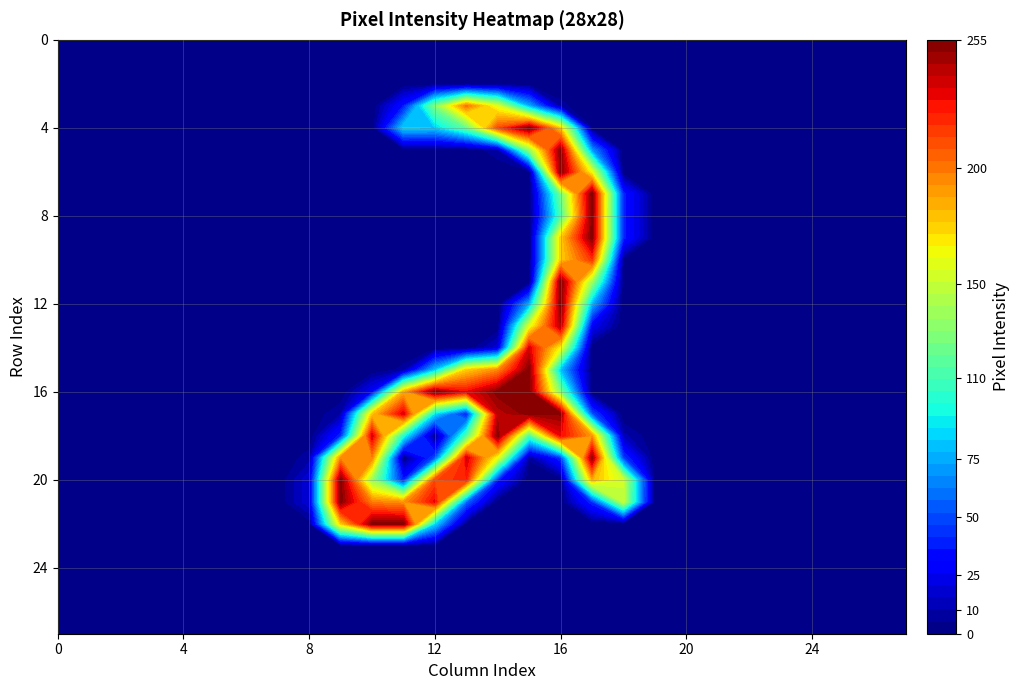

Reading right to left, extract all data points from this chart.

row_0: 27=0	26=0	25=0	24=0	23=0	22=0	21=0	20=0	19=0	18=0	17=0	16=0	15=0	14=0	13=0	12=0	11=0	10=0	9=0	8=0	7=0	6=0	5=0	4=0	3=0	2=0	1=0	0=0
row_1: 27=0	26=0	25=0	24=0	23=0	22=0	21=0	20=0	19=0	18=0	17=0	16=0	15=0	14=0	13=0	12=0	11=0	10=0	9=0	8=0	7=0	6=0	5=0	4=0	3=0	2=0	1=0	0=0
row_2: 27=0	26=0	25=0	24=0	23=0	22=0	21=0	20=0	19=0	18=0	17=0	16=0	15=0	14=0	13=0	12=0	11=0	10=0	9=0	8=0	7=0	6=0	5=0	4=0	3=0	2=0	1=0	0=0
row_3: 27=0	26=0	25=0	24=0	23=0	22=0	21=0	20=0	19=0	18=0	17=0	16=7	15=74	14=157	13=200	12=128	11=37	10=0	9=0	8=0	7=0	6=0	5=0	4=0	3=0	2=0	1=0	0=0
row_4: 27=0	26=0	25=0	24=0	23=0	22=0	21=0	20=0	19=0	18=0	17=0	16=174	15=253	14=211	13=119	12=83	11=85	10=0	9=0	8=0	7=0	6=0	5=0	4=0	3=0	2=0	1=0	0=0
row_5: 27=0	26=0	25=0	24=0	23=0	22=0	21=0	20=0	19=0	18=0	17=68	16=251	15=134	14=9	13=0	12=0	11=0	10=0	9=0	8=0	7=0	6=0	5=0	4=0	3=0	2=0	1=0	0=0
row_6: 27=0	26=0	25=0	24=0	23=0	22=0	21=0	20=0	19=0	18=0	17=160	16=254	15=0	14=0	13=0	12=0	11=0	10=0	9=0	8=0	7=0	6=0	5=0	4=0	3=0	2=0	1=0	0=0
row_7: 27=0	26=0	25=0	24=0	23=0	22=0	21=0	20=0	19=0	18=39	17=254	16=123	15=0	14=0	13=0	12=0	11=0	10=0	9=0	8=0	7=0	6=0	5=0	4=0	3=0	2=0	1=0	0=0
row_8: 27=0	26=0	25=0	24=0	23=0	22=0	21=0	20=0	19=0	18=39	17=253	16=110	15=0	14=0	13=0	12=0	11=0	10=0	9=0	8=0	7=0	6=0	5=0	4=0	3=0	2=0	1=0	0=0
row_9: 27=0	26=0	25=0	24=0	23=0	22=0	21=0	20=0	19=0	18=39	17=253	16=175	15=0	14=0	13=0	12=0	11=0	10=0	9=0	8=0	7=0	6=0	5=0	4=0	3=0	2=0	1=0	0=0
row_10: 27=0	26=0	25=0	24=0	23=0	22=0	21=0	20=0	19=0	18=3	17=217	16=175	15=0	14=0	13=0	12=0	11=0	10=0	9=0	8=0	7=0	6=0	5=0	4=0	3=0	2=0	1=0	0=0
row_11: 27=0	26=0	25=0	24=0	23=0	22=0	21=0	20=0	19=0	18=0	17=136	16=255	15=0	14=0	13=0	12=0	11=0	10=0	9=0	8=0	7=0	6=0	5=0	4=0	3=0	2=0	1=0	0=0
row_12: 27=0	26=0	25=0	24=0	23=0	22=0	21=0	20=0	19=0	18=0	17=76	16=254	15=73	14=0	13=0	12=0	11=0	10=0	9=0	8=0	7=0	6=0	5=0	4=0	3=0	2=0	1=0	0=0
row_13: 27=0	26=0	25=0	24=0	23=0	22=0	21=0	20=0	19=0	18=0	17=27	16=243	15=156	14=0	13=0	12=0	11=0	10=0	9=0	8=0	7=0	6=0	5=0	4=0	3=0	2=0	1=0	0=0
row_14: 27=0	26=0	25=0	24=0	23=0	22=0	21=0	20=0	19=0	18=0	17=0	16=162	15=234	14=19	13=0	12=0	11=0	10=0	9=0	8=0	7=0	6=0	5=0	4=0	3=0	2=0	1=0	0=0
row_15: 27=0	26=0	25=0	24=0	23=0	22=0	21=0	20=0	19=0	18=0	17=0	16=79	15=254	14=194	13=175	12=80	11=7	10=0	9=0	8=0	7=0	6=0	5=0	4=0	3=0	2=0	1=0	0=0
row_16: 27=0	26=0	25=0	24=0	23=0	22=0	21=0	20=0	19=0	18=0	17=0	16=127	15=253	14=253	13=229	12=254	11=183	10=28	9=0	8=0	7=0	6=0	5=0	4=0	3=0	2=0	1=0	0=0
row_17: 27=0	26=0	25=0	24=0	23=0	22=0	21=0	20=0	19=0	18=0	17=50	16=251	15=253	14=241	13=36	12=87	11=235	10=176	9=10	8=0	7=0	6=0	5=0	4=0	3=0	2=0	1=0	0=0
row_18: 27=0	26=0	25=0	24=0	23=0	22=0	21=0	20=0	19=0	18=12	17=190	16=230	15=109	14=253	13=112	12=0	11=97	10=235	9=40	8=0	7=0	6=0	5=0	4=0	3=0	2=0	1=0	0=0
row_19: 27=0	26=0	25=0	24=0	23=0	22=0	21=0	20=0	19=0	18=45	17=249	16=43	15=6	14=159	13=236	12=50	11=0	10=195	9=194	8=8	7=0	6=0	5=0	4=0	3=0	2=0	1=0	0=0
row_20: 27=0	26=0	25=0	24=0	23=0	22=0	21=0	20=0	19=0	18=152	17=183	16=0	15=0	14=39	13=223	12=212	11=37	10=134	9=253	8=20	7=0	6=0	5=0	4=0	3=0	2=0	1=0	0=0
row_21: 27=0	26=0	25=0	24=0	23=0	22=0	21=0	20=0	19=0	18=149	17=42	16=0	15=0	14=0	13=57	12=231	11=191	10=196	9=253	8=20	7=0	6=0	5=0	4=0	3=0	2=0	1=0	0=0
row_22: 27=0	26=0	25=0	24=0	23=0	22=0	21=0	20=0	19=0	18=0	17=0	16=0	15=0	14=0	13=0	12=85	11=253	10=253	9=175	8=2	7=0	6=0	5=0	4=0	3=0	2=0	1=0	0=0
row_23: 27=0	26=0	25=0	24=0	23=0	22=0	21=0	20=0	19=0	18=0	17=0	16=0	15=0	14=0	13=0	12=0	11=0	10=0	9=0	8=0	7=0	6=0	5=0	4=0	3=0	2=0	1=0	0=0
row_24: 27=0	26=0	25=0	24=0	23=0	22=0	21=0	20=0	19=0	18=0	17=0	16=0	15=0	14=0	13=0	12=0	11=0	10=0	9=0	8=0	7=0	6=0	5=0	4=0	3=0	2=0	1=0	0=0
row_25: 27=0	26=0	25=0	24=0	23=0	22=0	21=0	20=0	19=0	18=0	17=0	16=0	15=0	14=0	13=0	12=0	11=0	10=0	9=0	8=0	7=0	6=0	5=0	4=0	3=0	2=0	1=0	0=0
row_26: 27=0	26=0	25=0	24=0	23=0	22=0	21=0	20=0	19=0	18=0	17=0	16=0	15=0	14=0	13=0	12=0	11=0	10=0	9=0	8=0	7=0	6=0	5=0	4=0	3=0	2=0	1=0	0=0
row_27: 27=0	26=0	25=0	24=0	23=0	22=0	21=0	20=0	19=0	18=0	17=0	16=0	15=0	14=0	13=0	12=0	11=0	10=0	9=0	8=0	7=0	6=0	5=0	4=0	3=0	2=0	1=0	0=0